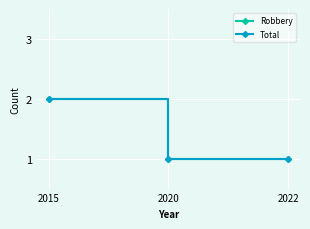

Is the value of Total at 2015 greater than the value of Robbery at 2015?

No